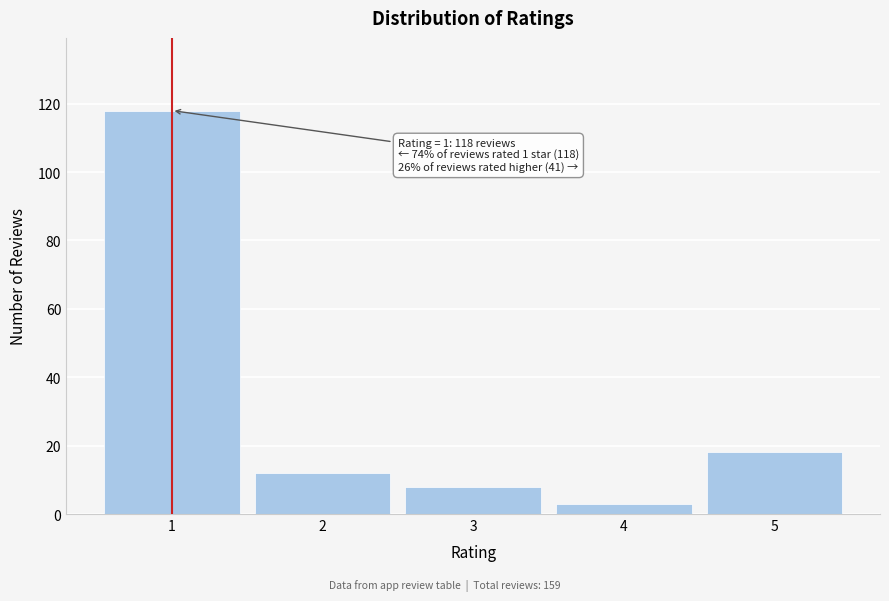

Reading left to right, list all the values displayed in this chart.

1=118	2=12	3=8	4=3	5=18